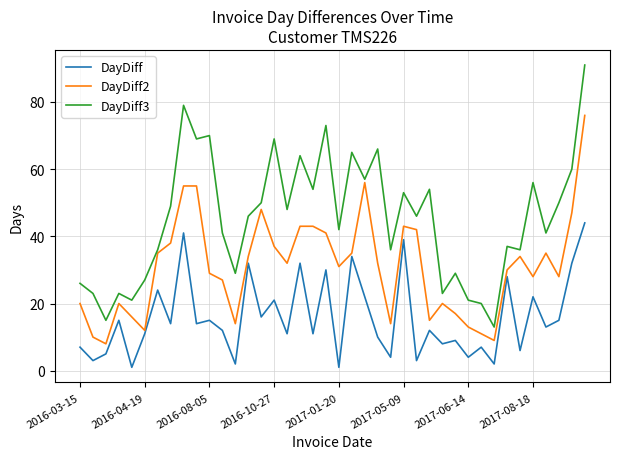

Which series has the largest range (max minus min)?

DayDiff3